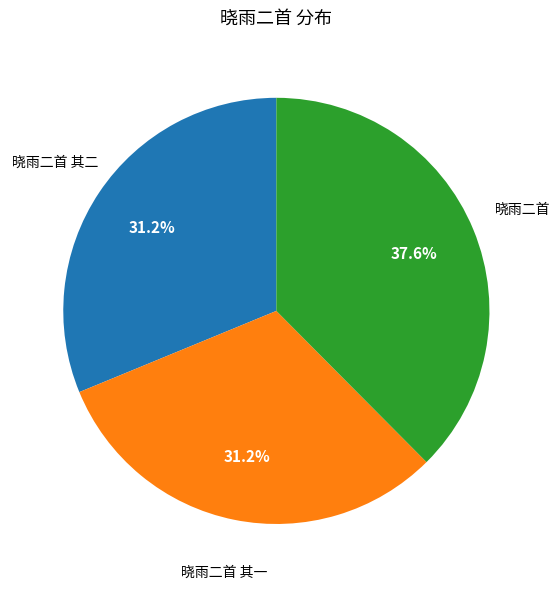

Is there a majority slice in this chart?

No